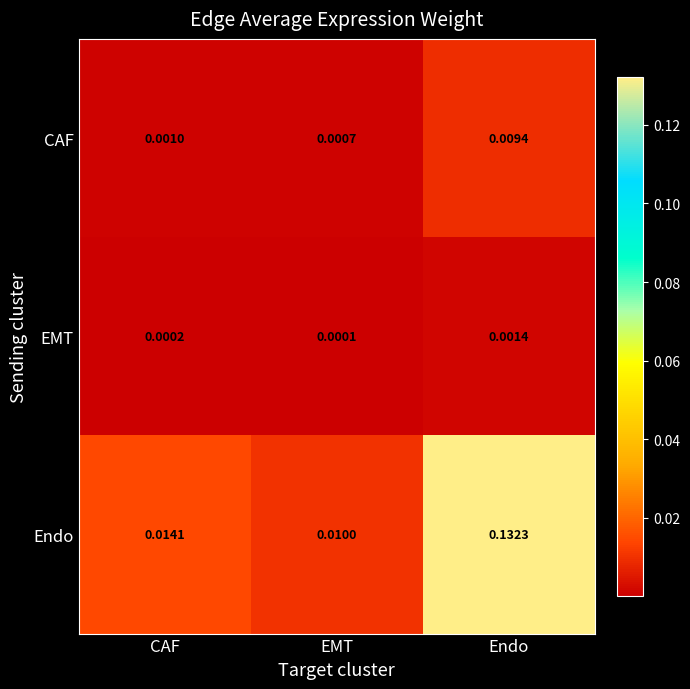

At which label is EMT closest to 0?

EMT